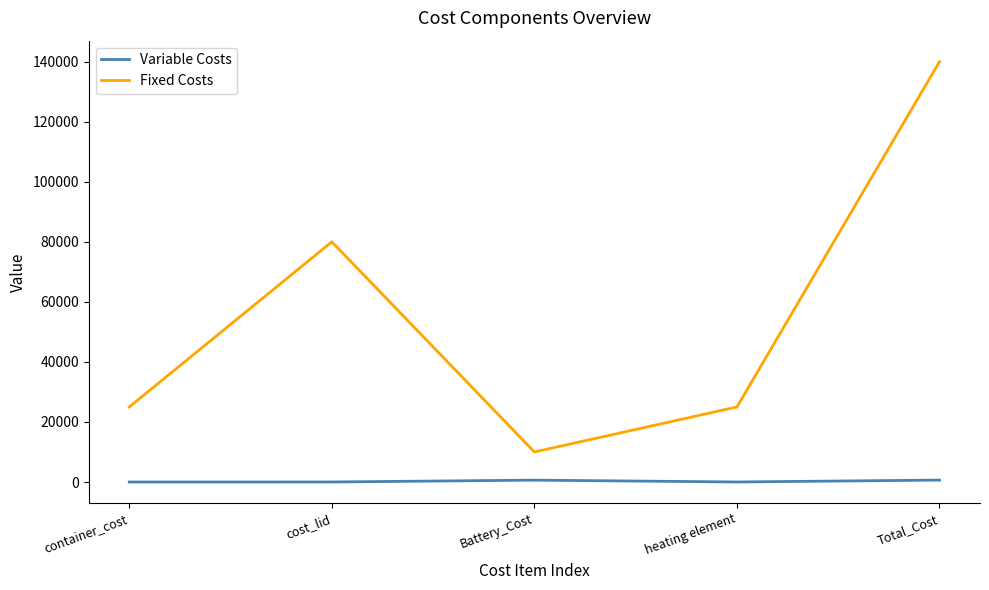

How many interior local peaks does the Fixed Costs series have?

1